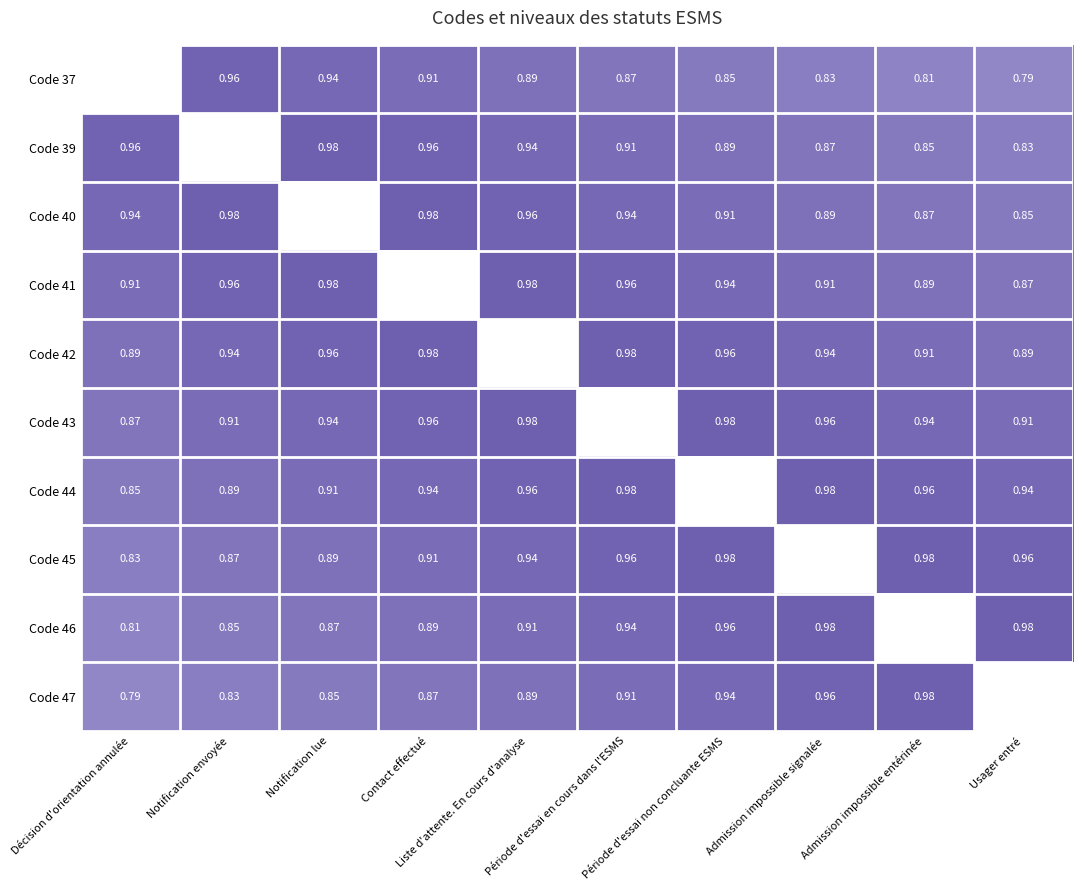

How many data points in Code 47 are above 0?

9